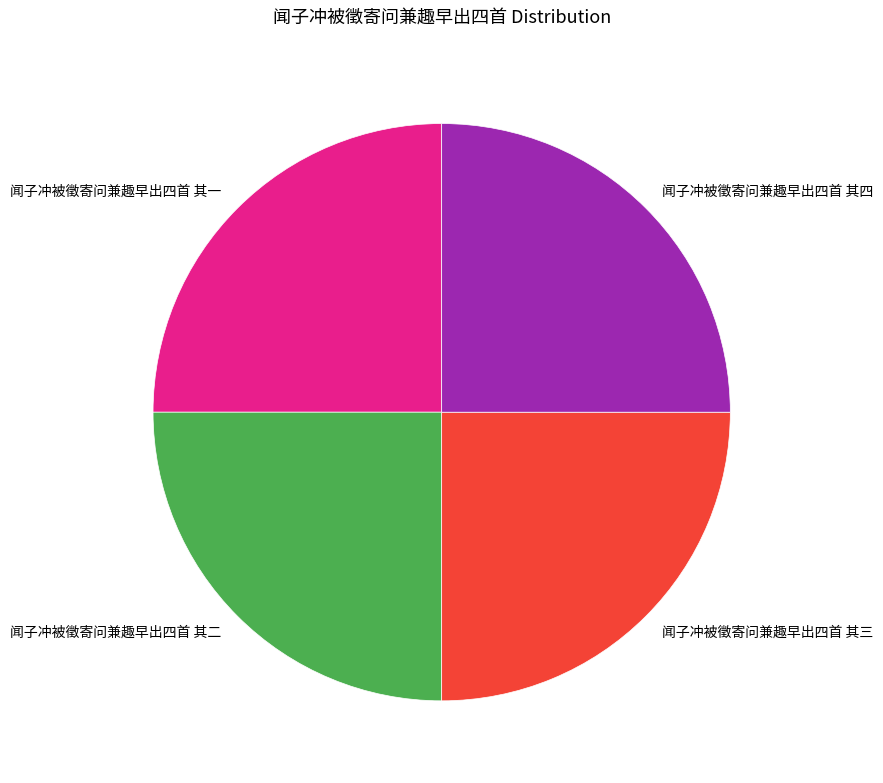

True or false: 闻子冲被徵寄问兼趣早出四首 其三 accounts for 25% of the total.

True